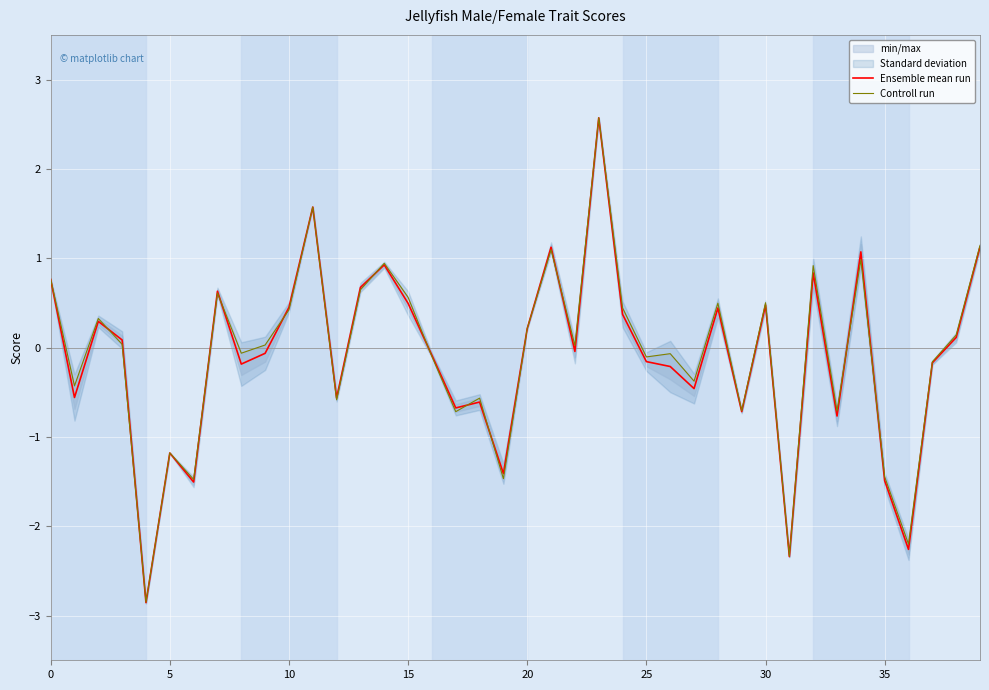

Is this an area chart (filled region under the line)?

No